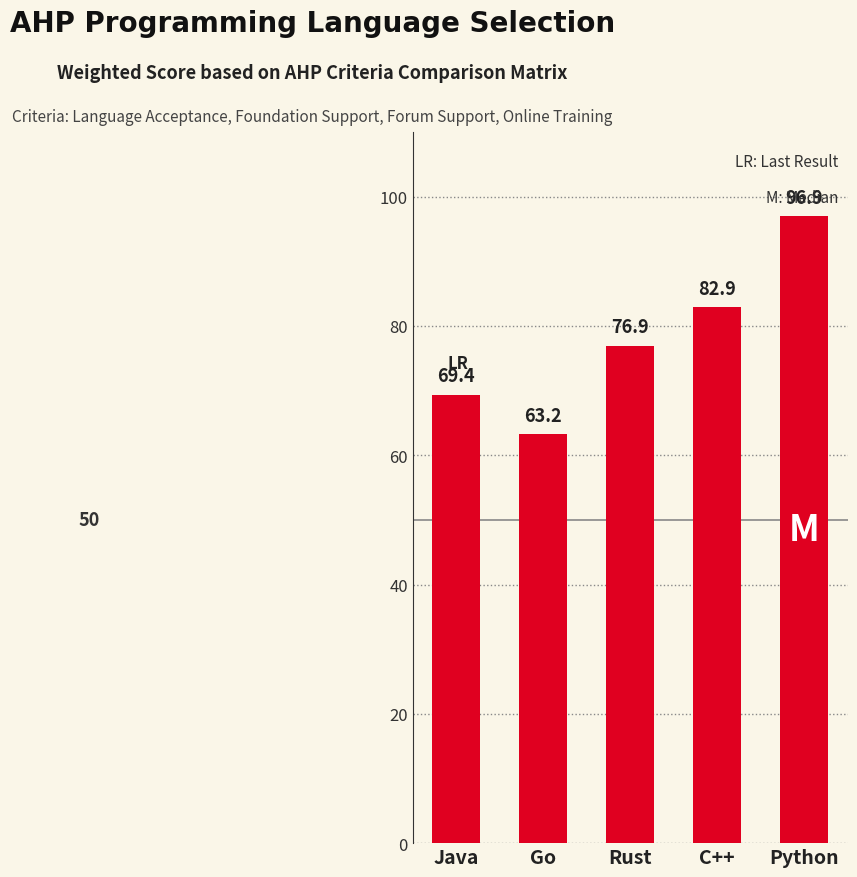

How many data points are above 76?

3